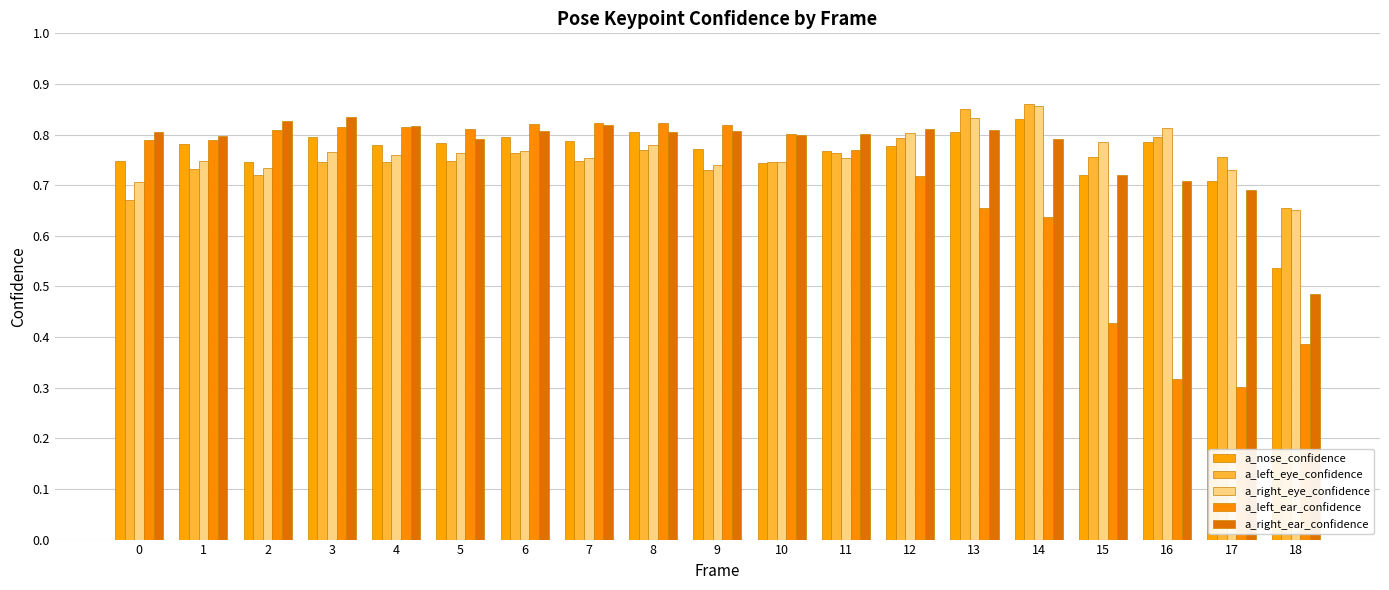

Is the value of a_nose_confidence at 15 greater than the value of a_right_ear_confidence at 18?

Yes